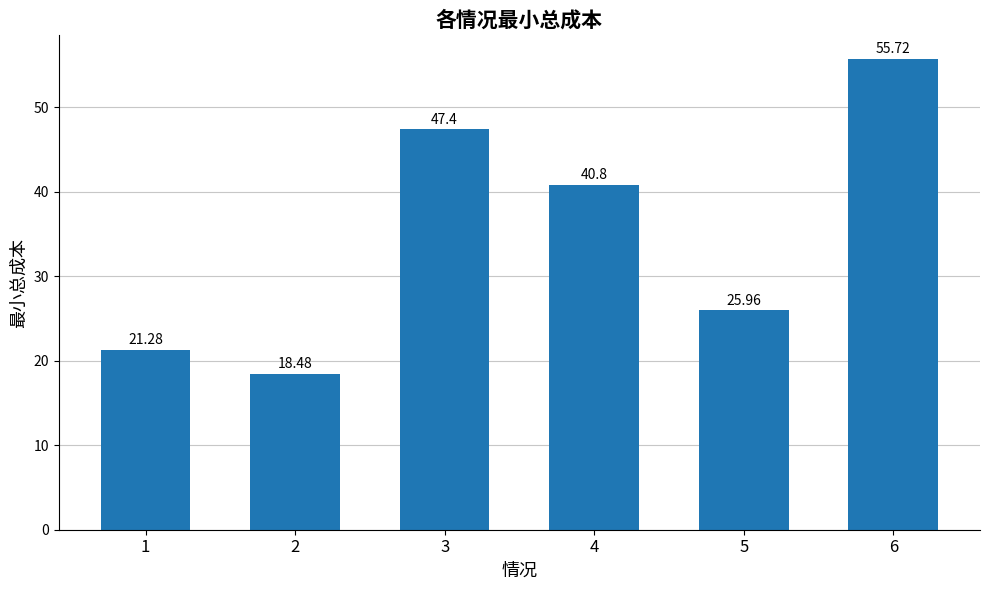

How many data points are above 40?

3